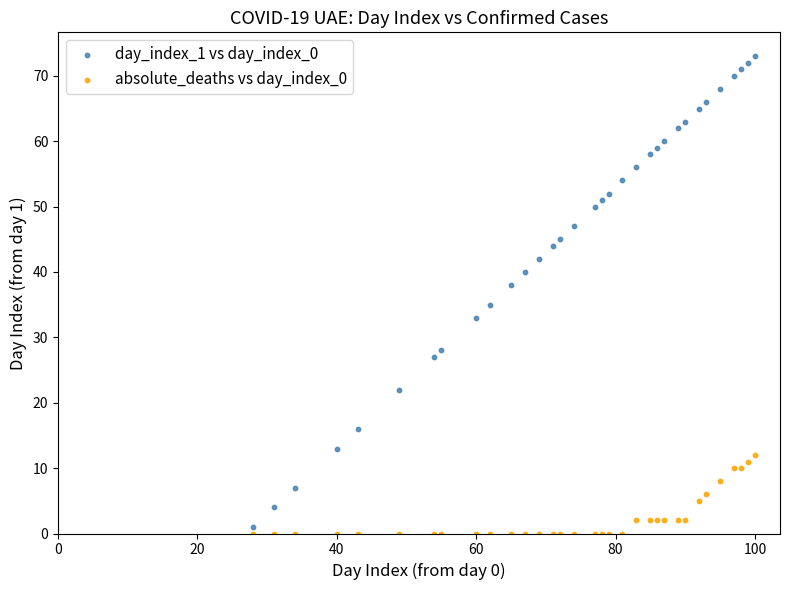

Across all series, what Y value is closest to 36?

35